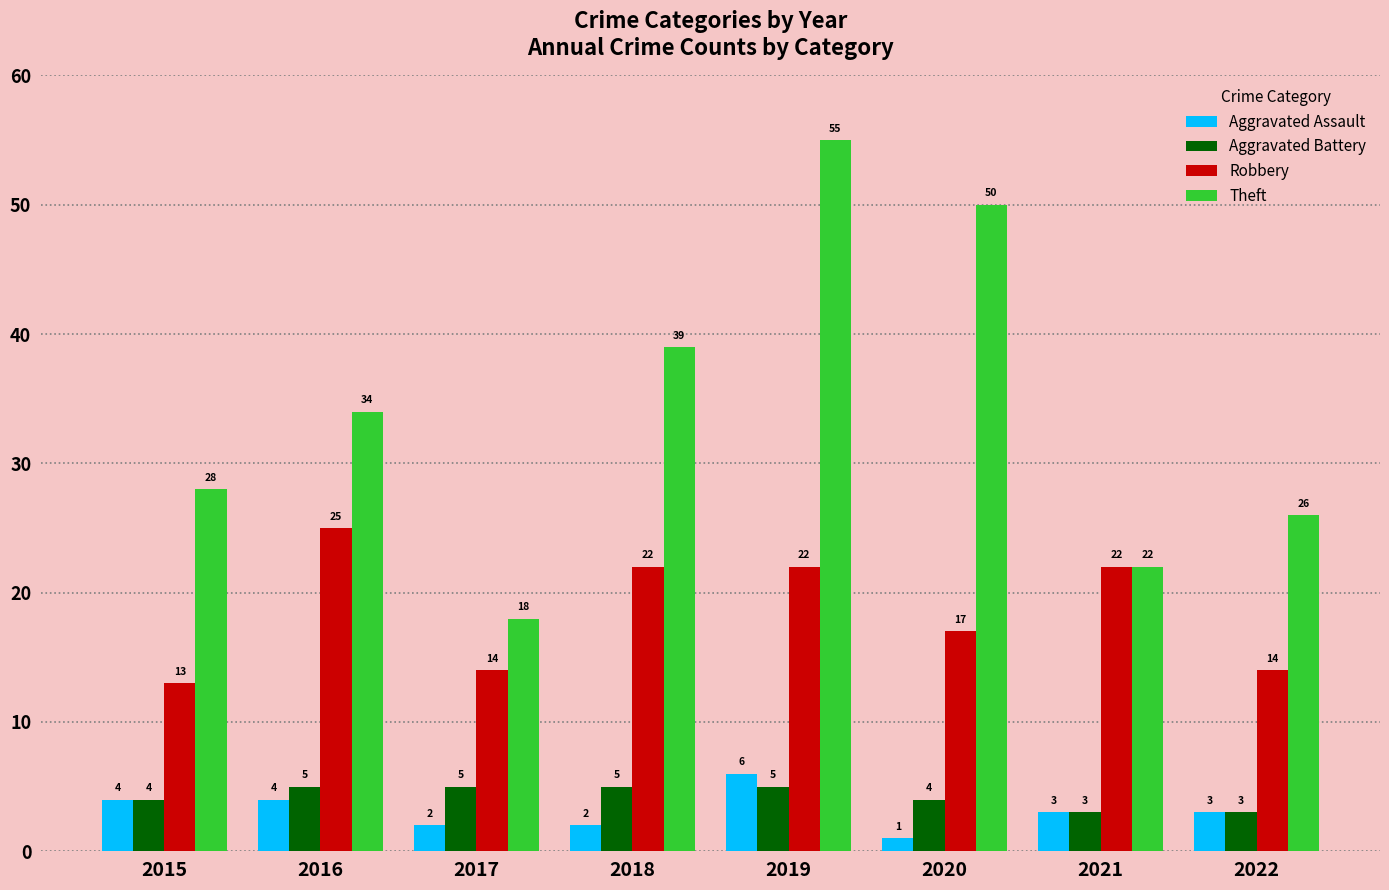

What is the sum of the Aggravated Assault values at 2022 and 2018?

5